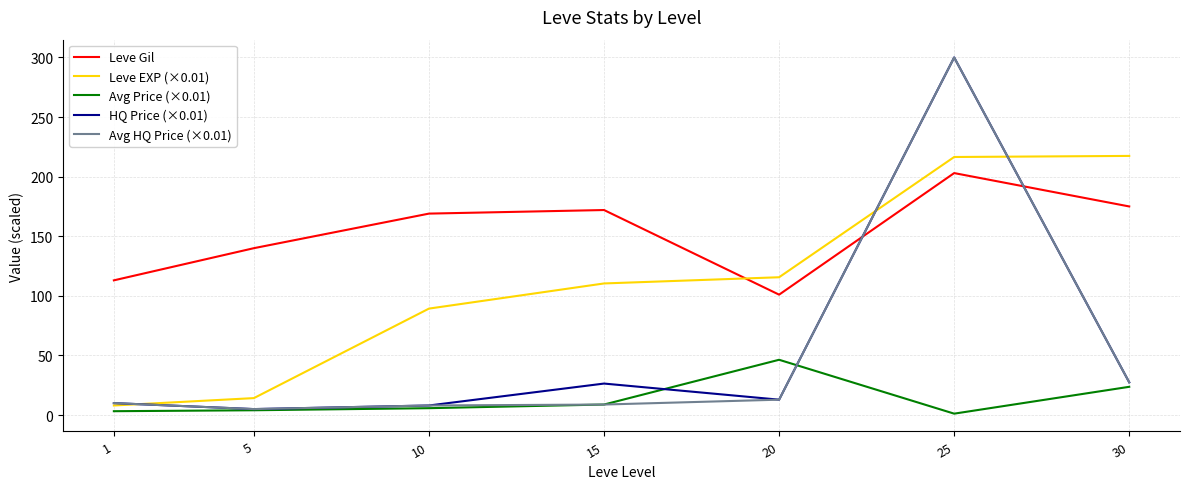

At which category does the chart reach its peak across all series?

25